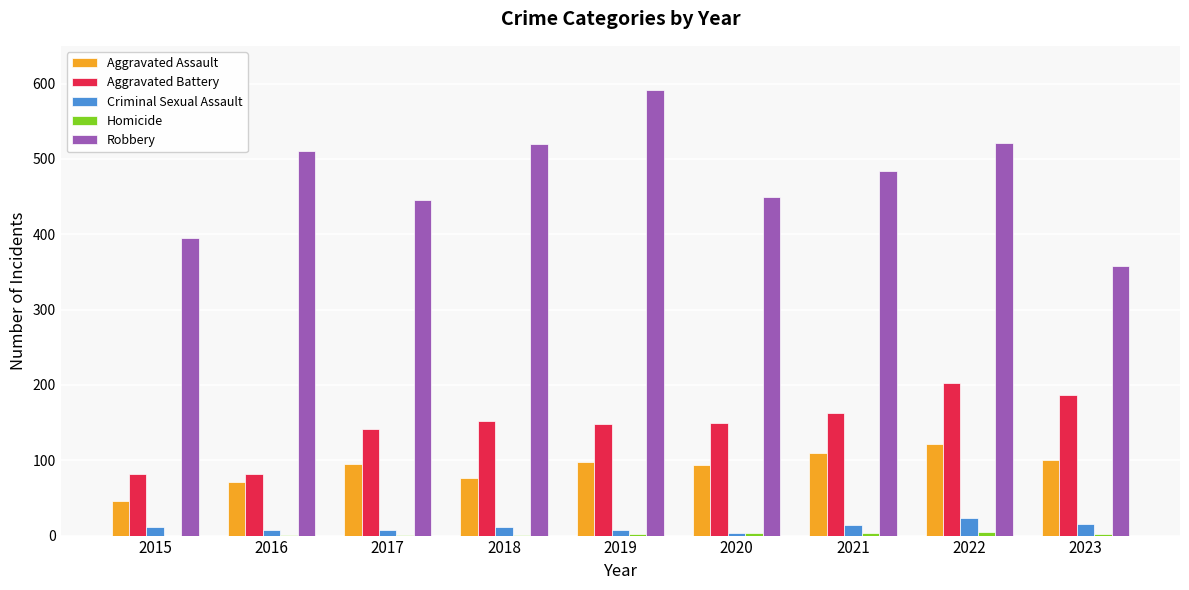

Is it true that Aggravated Battery equals 43 at 2015?

False